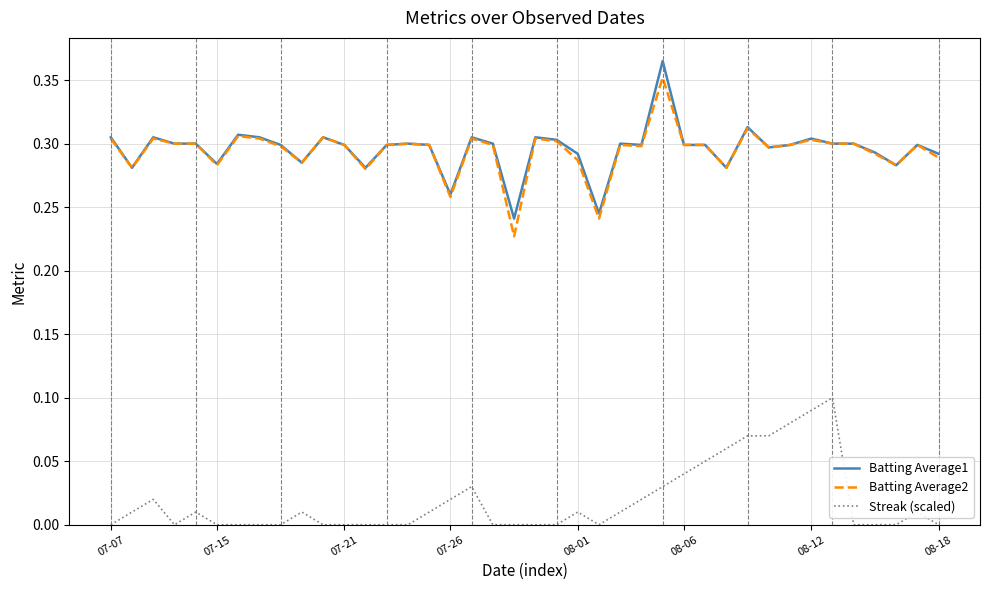

True or false: Streak (scaled) and Batting Average2 intersect in this chart.

False